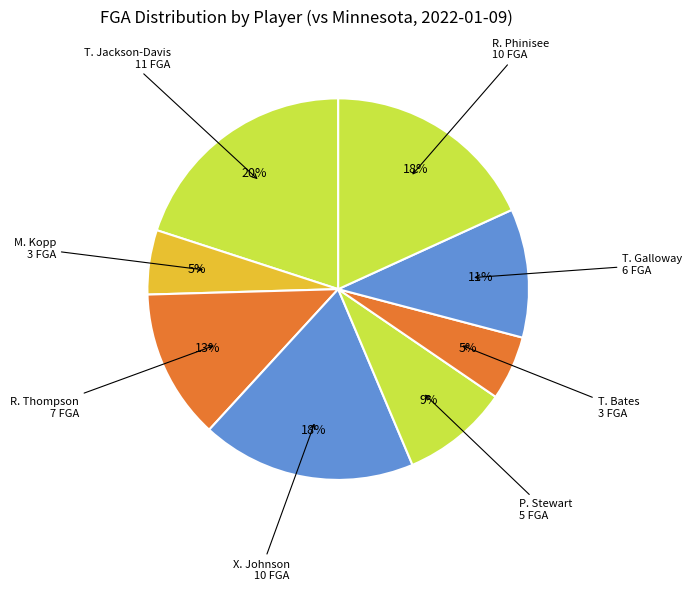

Which slice is the largest?

T. Jackson-Davis